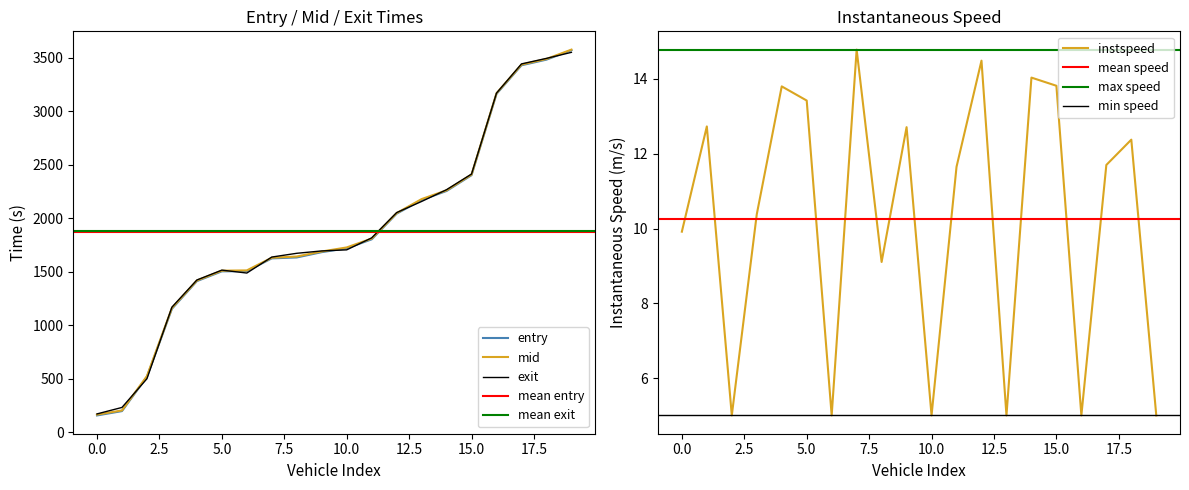

The value of instspeed at 0.0 is 9.9. True or false?

True